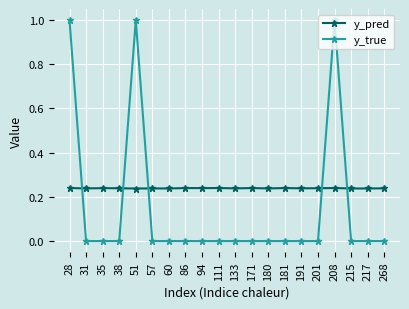

What is the maximum value for y_true?

1.0